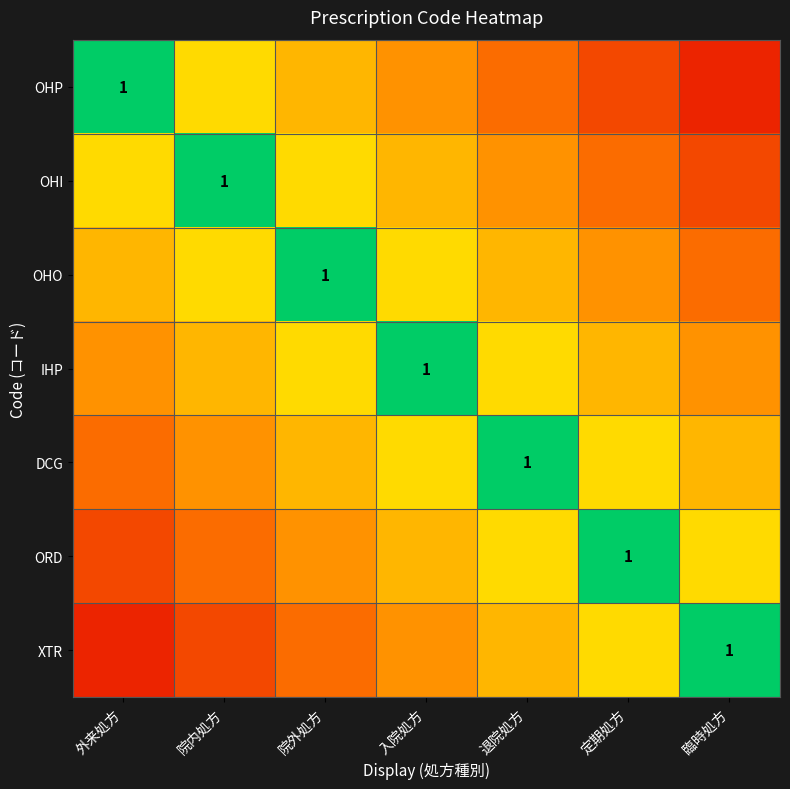

What is the sum of all OHP values?

2.5